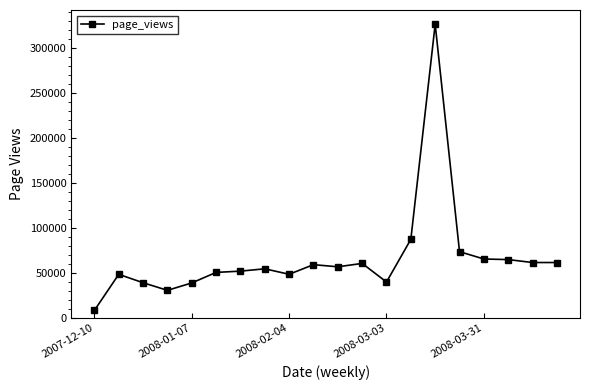

How many series are shown in this chart?

1